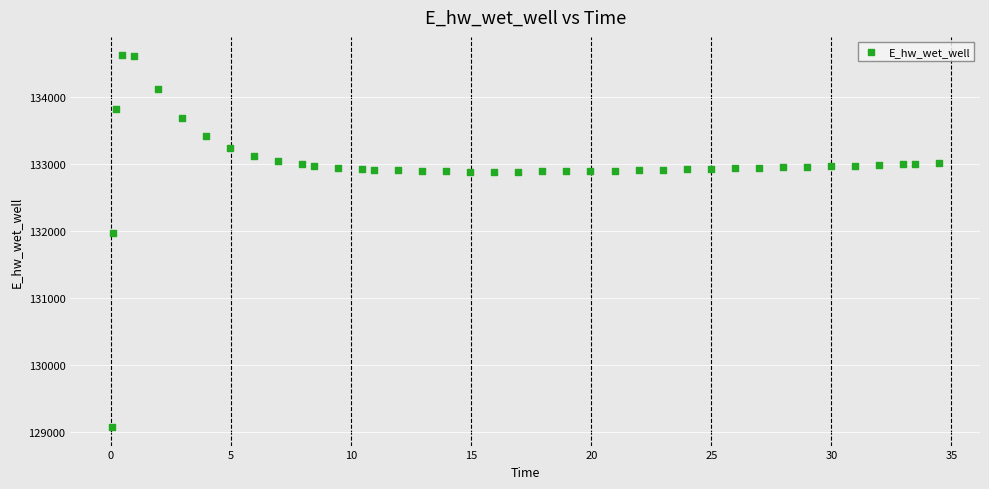

What Y value in the scatter plot is closest to 131849?

131970.0